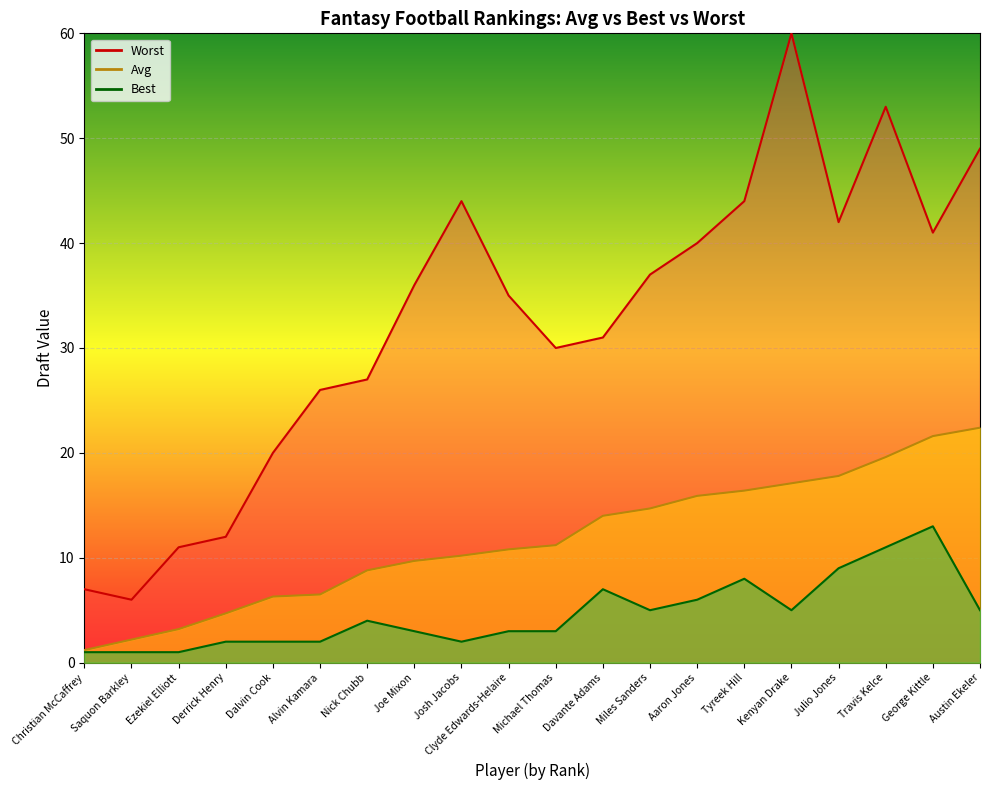

Read the Best value at Josh Jacobs.

2.0